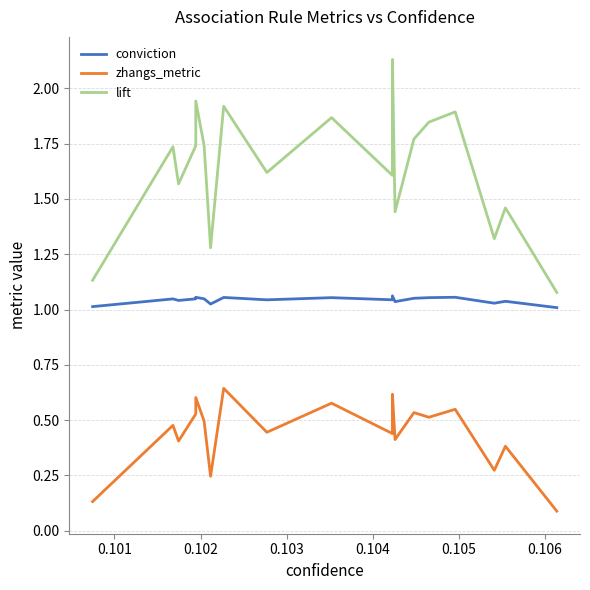

What is the minimum value for lift?

1.1